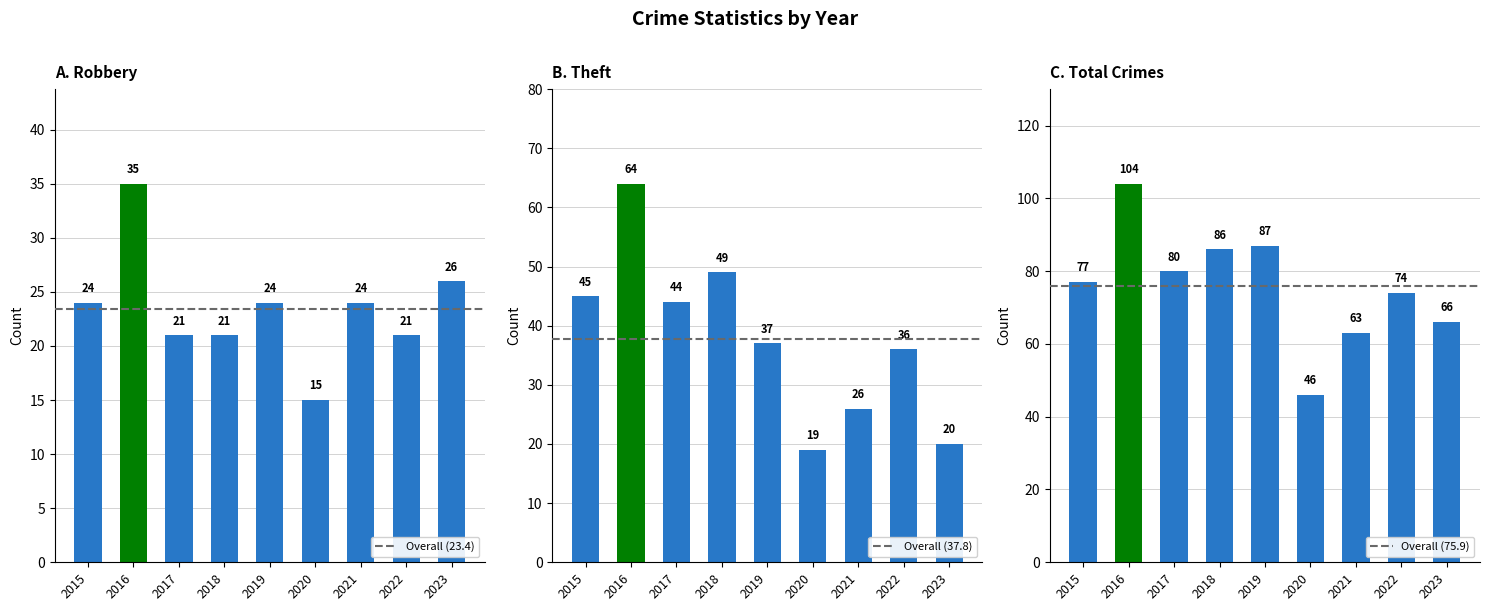

Reading right to left, transcribe all the data shown in this chart.

66	74	63	46	87	86	80	104	77